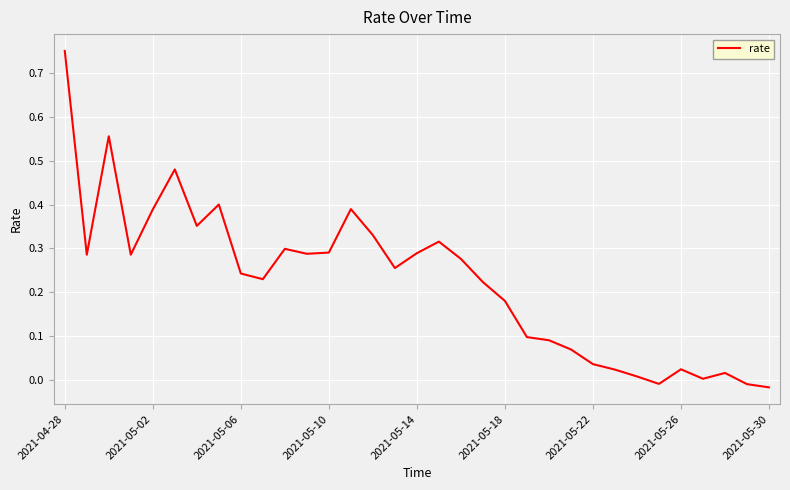

Reading left to right, extract all data points from this chart.

0.8	0.3	0.6	0.3	0.4	0.5	0.4	0.4	0.2	0.2	0.3	0.3	0.3	0.4	0.3	0.3	0.3	0.3	0.3	0.2	0.2	0.1	0.1	0.1	0.0	0.0	0.0	-0.0	0.0	0.0	0.0	-0.0	-0.0